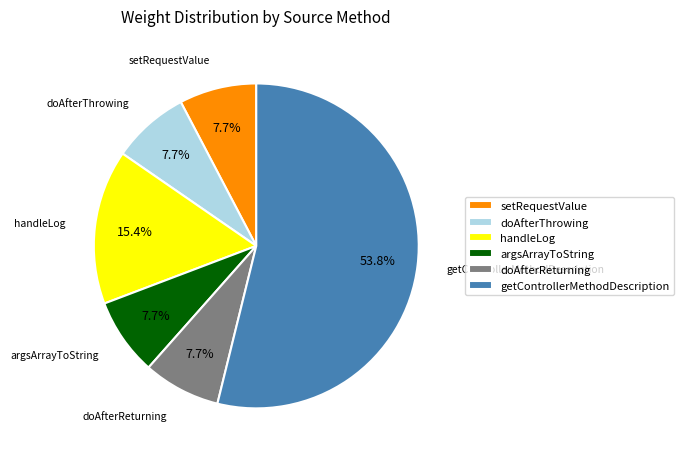

Is it true that setRequestValue is 8% of the pie?

True